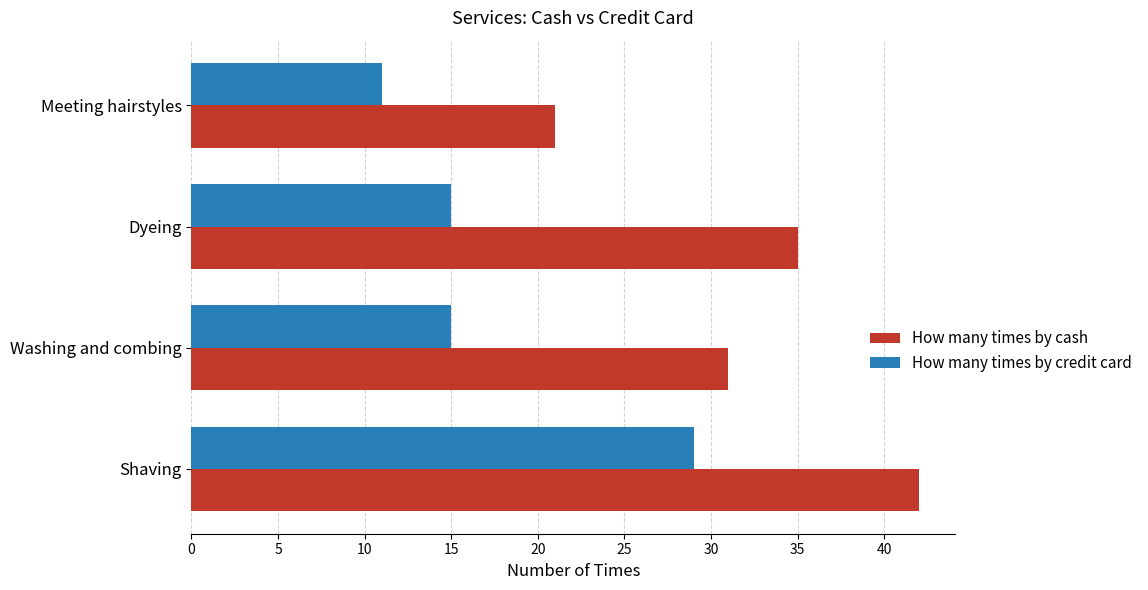

List the series in order of their overall mean, lowest first.

How many times by credit card, How many times by cash